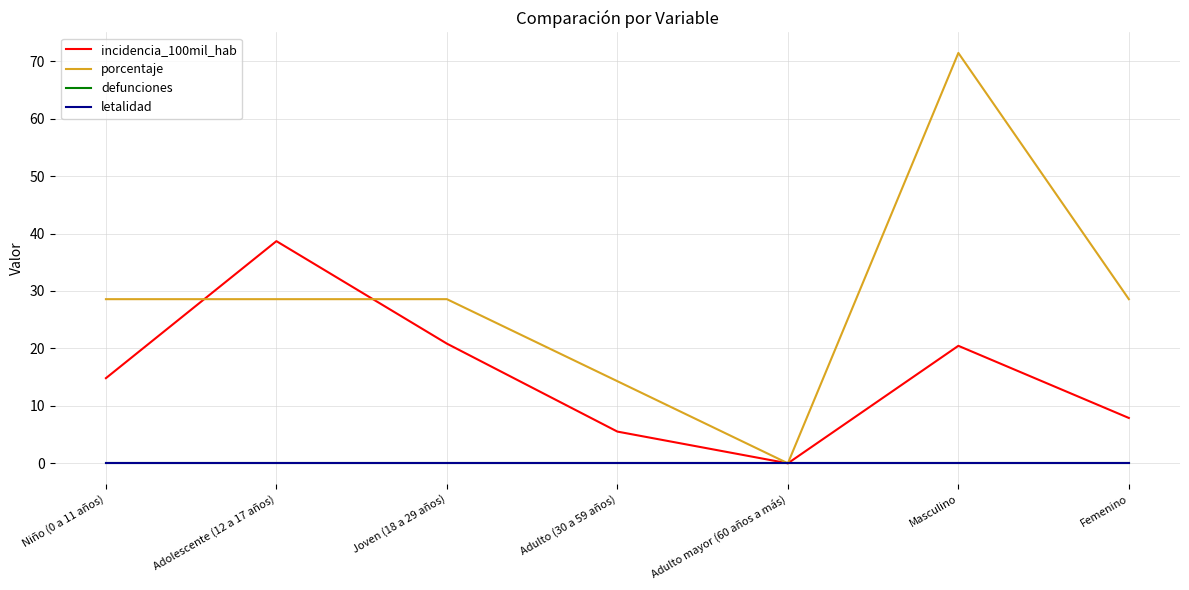

Does the chart have visible grid lines?

Yes